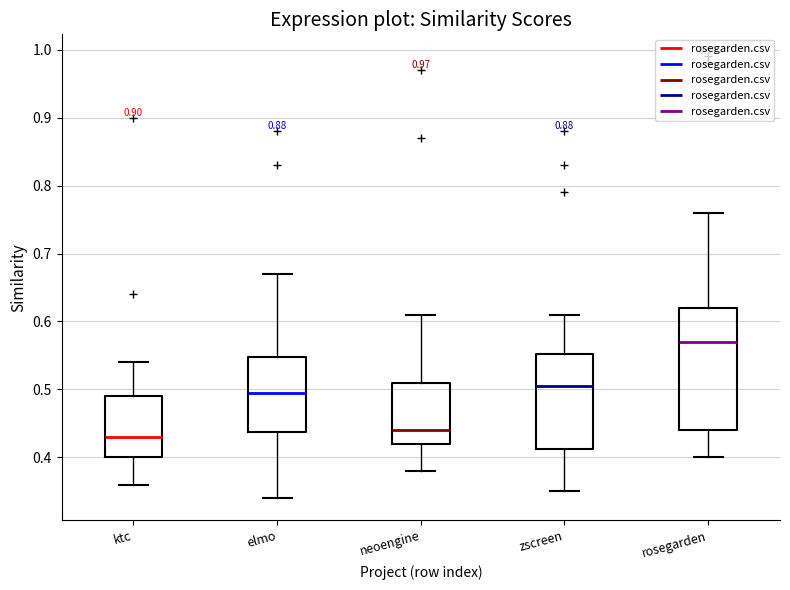

Reading left to right, read every box against the y-axis: the position of its median line, the range the box covers, and the ends of its whiskers. The values are not printed on the chart, so give them approximately, as read against the axis.

ktc: median 0.43, box 0.40 to 0.49, whiskers 0.36 to 0.54
elmo: median 0.50, box 0.44 to 0.55, whiskers 0.34 to 0.67
neoengine: median 0.44, box 0.42 to 0.51, whiskers 0.38 to 0.61
zscreen: median 0.51, box 0.41 to 0.55, whiskers 0.35 to 0.61
rosegarden: median 0.57, box 0.44 to 0.62, whiskers 0.40 to 0.76